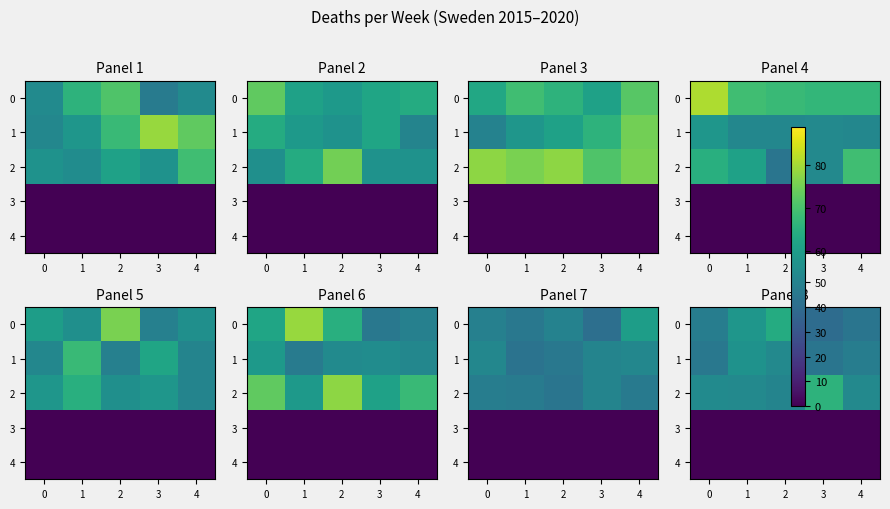

Is it true that 3 equals 0 at 3?

True